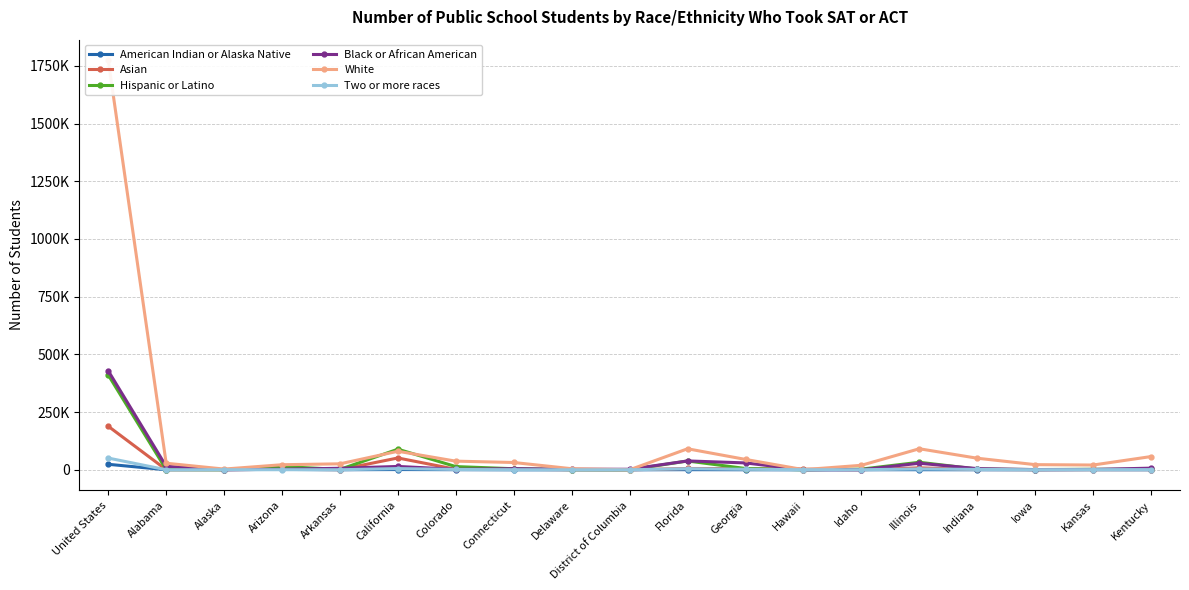

Reading right to left, what are all the values shown in this chart?

American Indian or Alaska Native: Kentucky=94	Kansas=312	Iowa=57	Indiana=149	Illinois=445	Idaho=278	Hawaii=23	Georgia=218	Florida=600	District of Columbia=2	Delaware=39	Connecticut=118	Colorado=516	California=1144	Arkansas=218	Arizona=1767	Alaska=836	Alabama=313	United States=23818
Asian: Kentucky=1080	Kansas=854	Iowa=759	Indiana=1480	Illinois=8421	Idaho=372	Hawaii=2671	Georgia=5290	Florida=5672	District of Columbia=59	Delaware=376	Connecticut=2312	Colorado=2070	California=51286	Arkansas=737	Arizona=2292	Alaska=413	Alabama=697	United States=188638
Hispanic or Latino: Kentucky=1861	Kansas=2274	Iowa=1132	Indiana=3173	Illinois=32663	Idaho=2926	Hawaii=173	Georgia=5634	Florida=38142	District of Columbia=296	Delaware=715	Connecticut=4615	Colorado=13941	California=89269	Arkansas=1753	Arizona=14290	Alaska=257	Alabama=950	United States=411001
Black or African American: Kentucky=7179	Kansas=1489	Iowa=818	Indiana=5214	Illinois=28409	Idaho=236	Hawaii=142	Georgia=29812	Florida=38434	District of Columbia=2334	Delaware=2311	Connecticut=4902	Colorado=2112	California=14525	Arkansas=6590	Arizona=2523	Alaska=178	Alabama=15168	United States=428712
White: Kentucky=57374	Kansas=20706	Iowa=22350	Indiana=50178	Illinois=91188	Idaho=19499	Hawaii=729	Georgia=44994	Florida=91064	District of Columbia=170	Delaware=4723	Connecticut=31652	Colorado=37482	California=80306	Arkansas=25936	Arizona=22002	Alaska=3195	Alabama=28522	United States=1774796
Two or more races: Kentucky=782	Kansas=799	Iowa=421	Indiana=1638	Illinois=3715	Idaho=279	Hawaii=374	Georgia=2332	Florida=4717	District of Columbia=44	Delaware=49	Connecticut=494	Colorado=1469	California=5355	Arkansas=239	Arizona=399	Alaska=258	Alabama=236	United States=50882